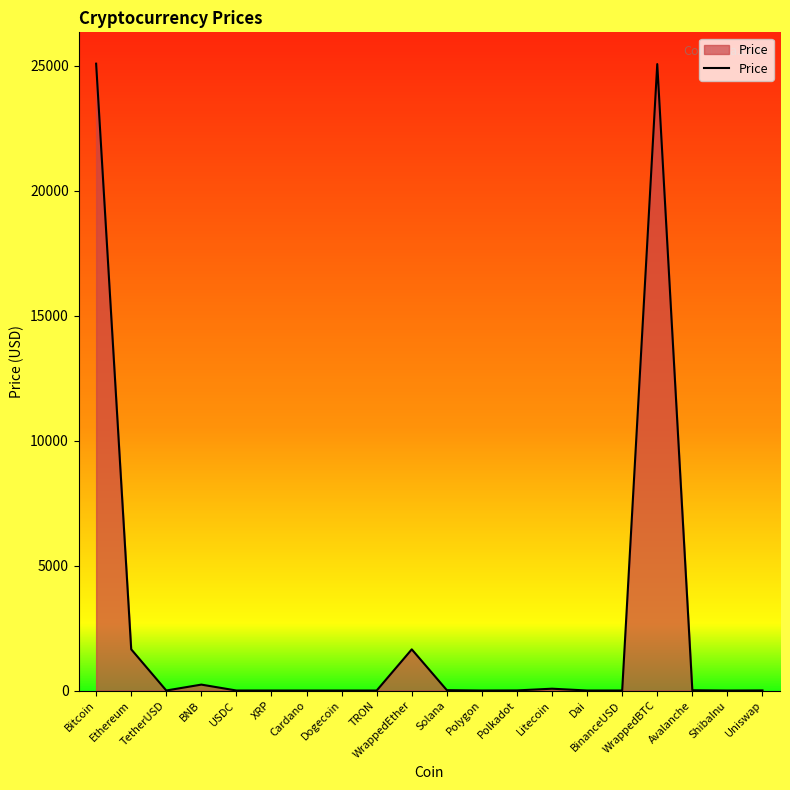

At which label does the data first exceed 4?

Bitcoin